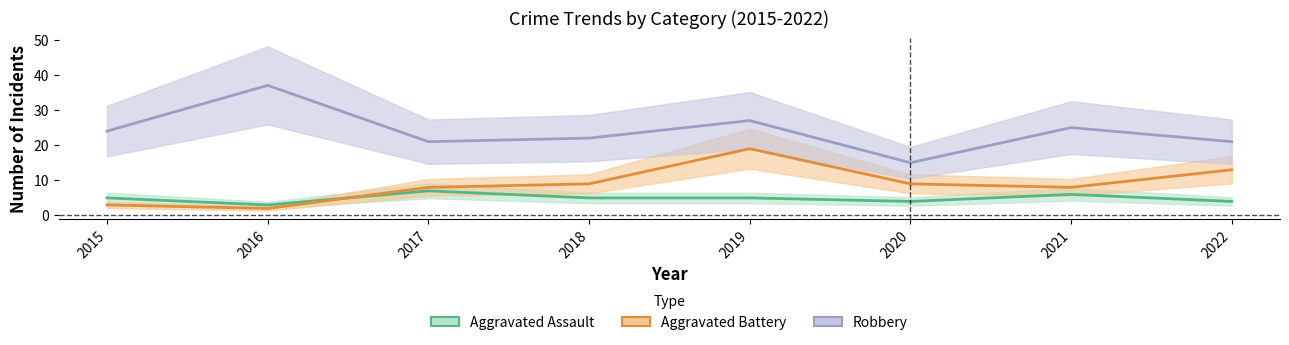

Reading right to left, list all the values displayed in this chart.

Aggravated Assault: 4	6	4	5	5	7	3	5
Aggravated Battery: 13	8	9	19	9	8	2	3
Robbery: 21	25	15	27	22	21	37	24